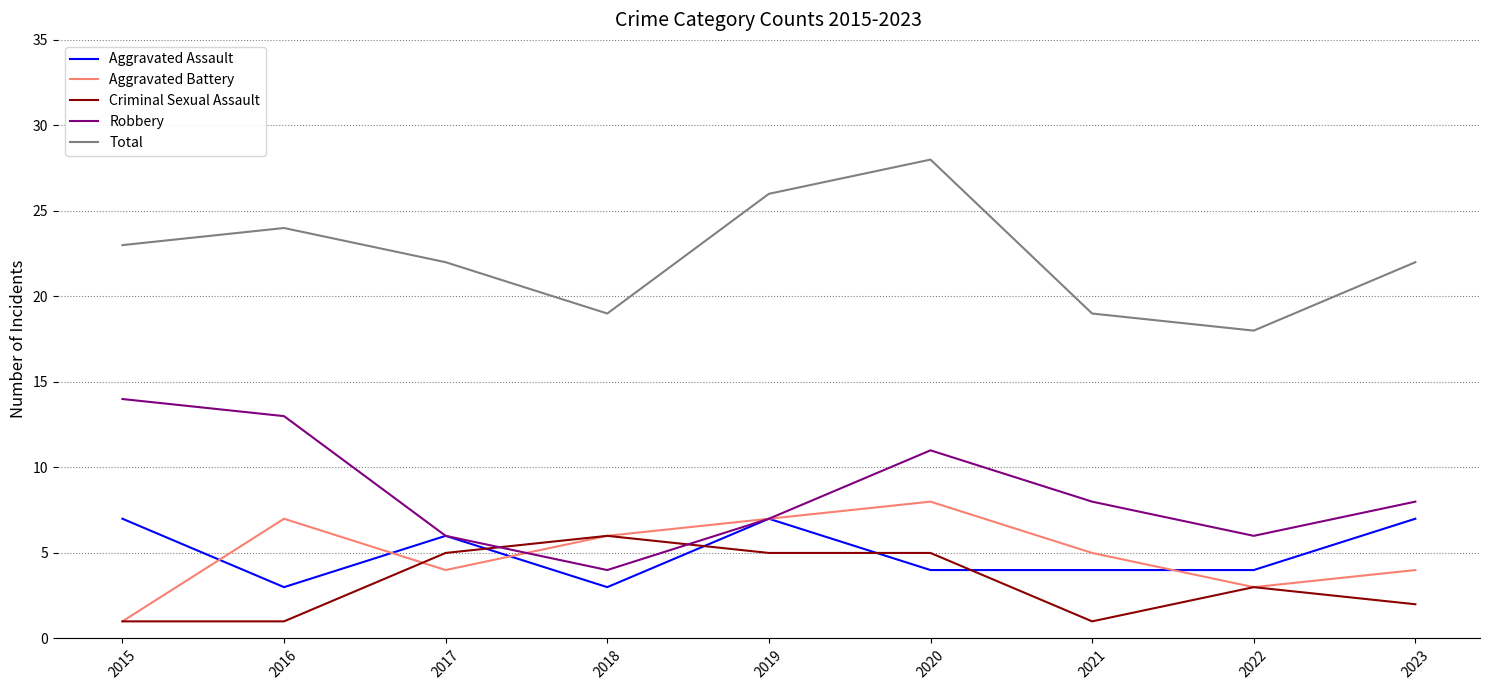

What is the total value across all series at 2020?

56